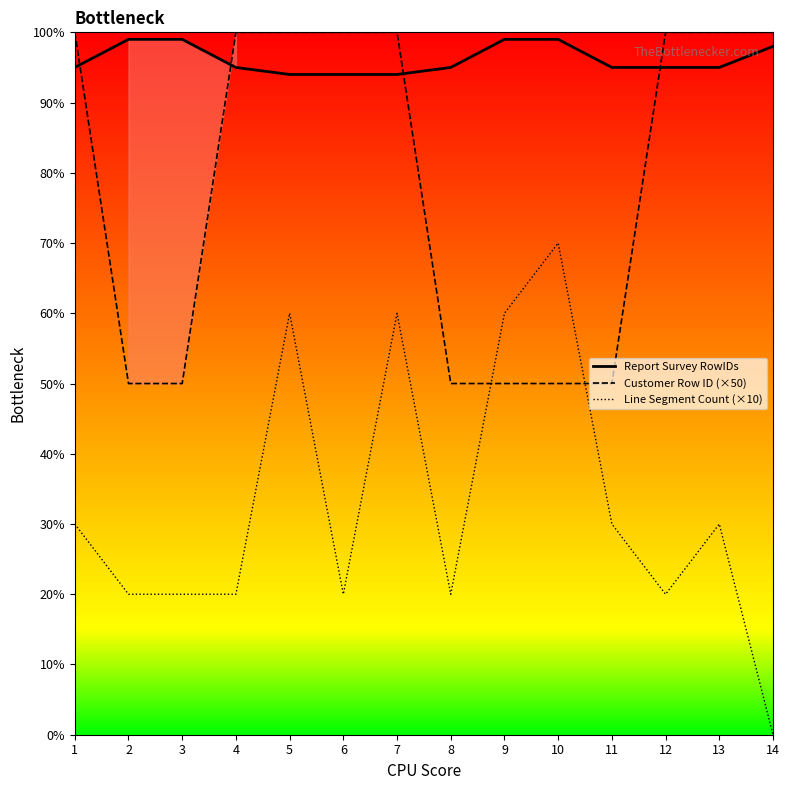

True or false: Report Survey RowIDs and Line Segment Count (×10) intersect in this chart.

False